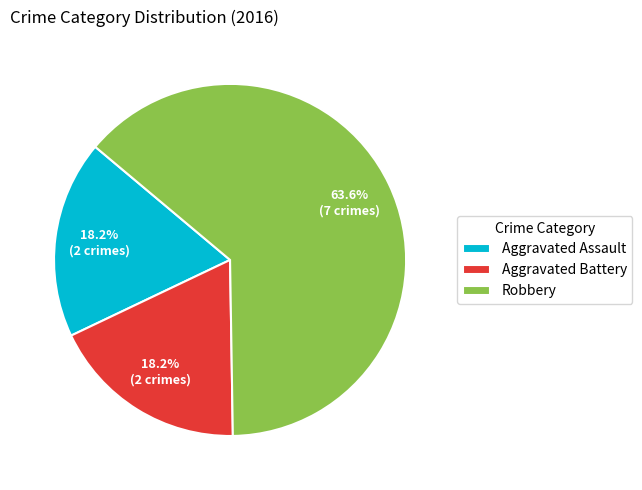

True or false: Robbery accounts for 53% of the total.

False